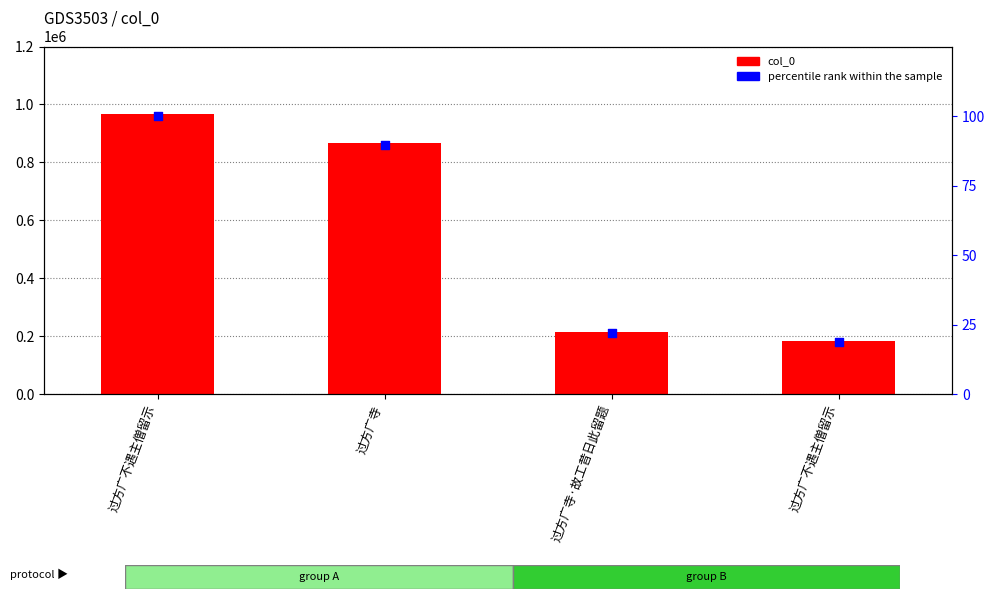

Which series has the largest Y range (max minus min)?

col_0